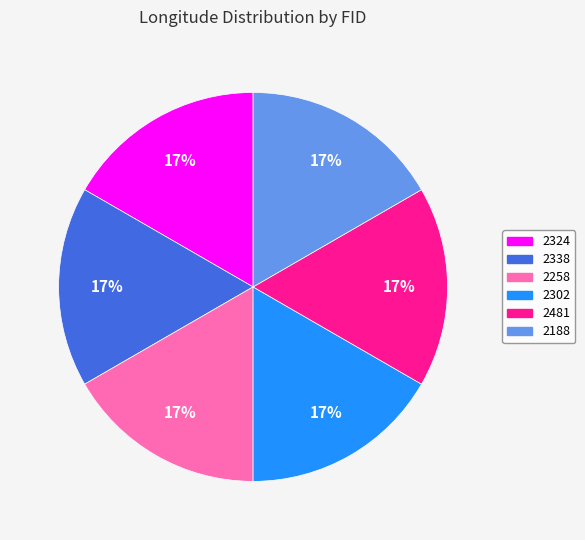

To the nearest percent, what is the combined percentage of 2324 and 2188?

33%